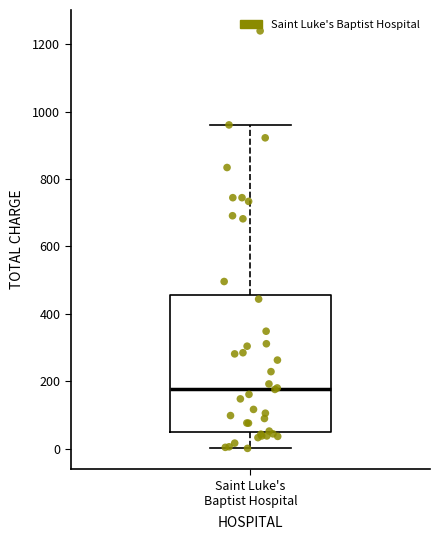

Transcribe this box plot: give where the median line is, the range the box spans, and where the two whiskers end, as read against the y-axis. The values are not printed on the chart, so give them approximately, as read against the axis.

median 180, box 60 to 460, whiskers 0 to 960